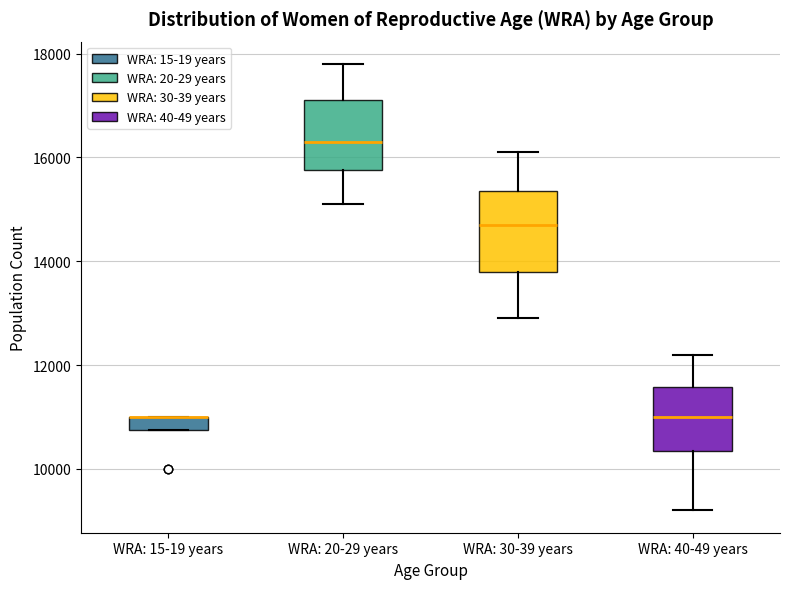

Which box is the tallest, from its lower edge to its upper edge?

WRA: 30-39 years